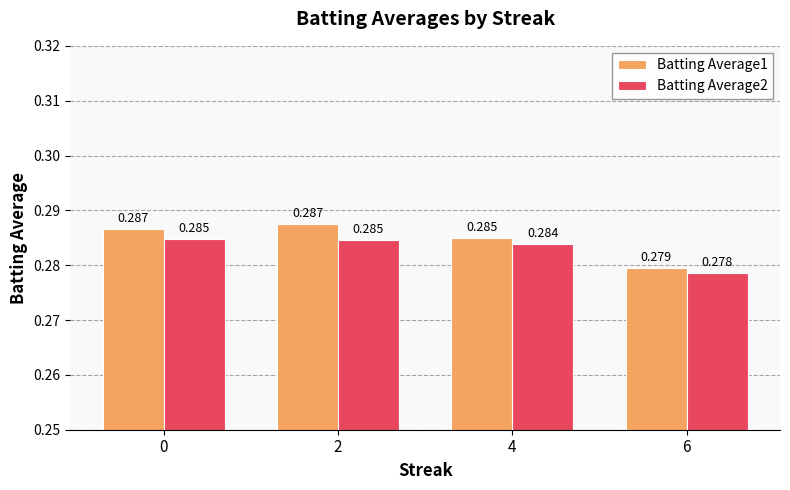

At which label does Batting Average1 reach its peak?

2